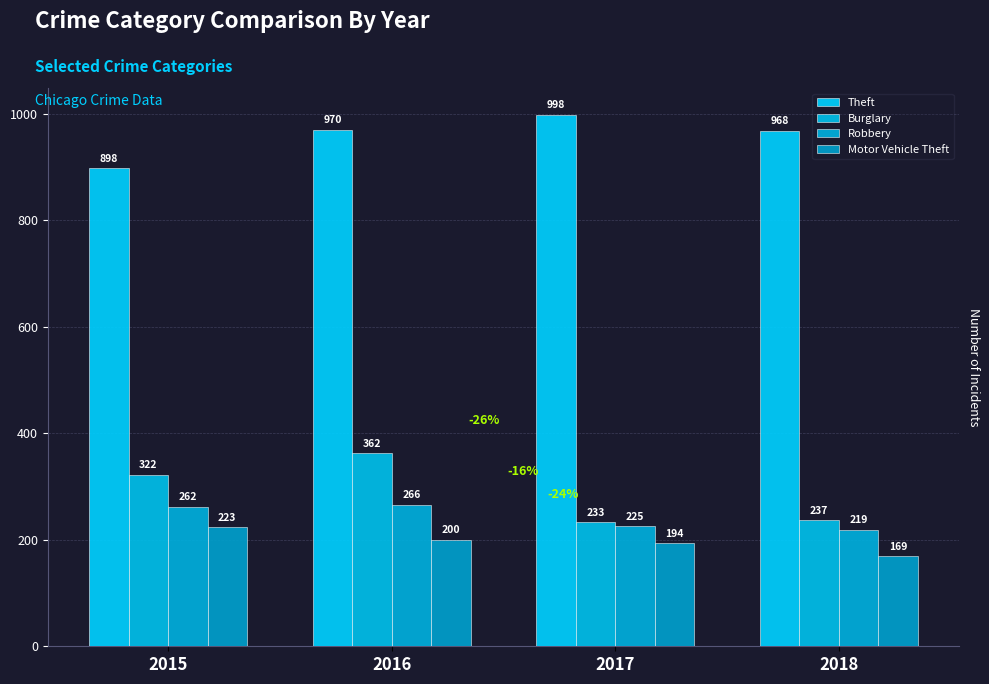

How many bars are there in each group?

4